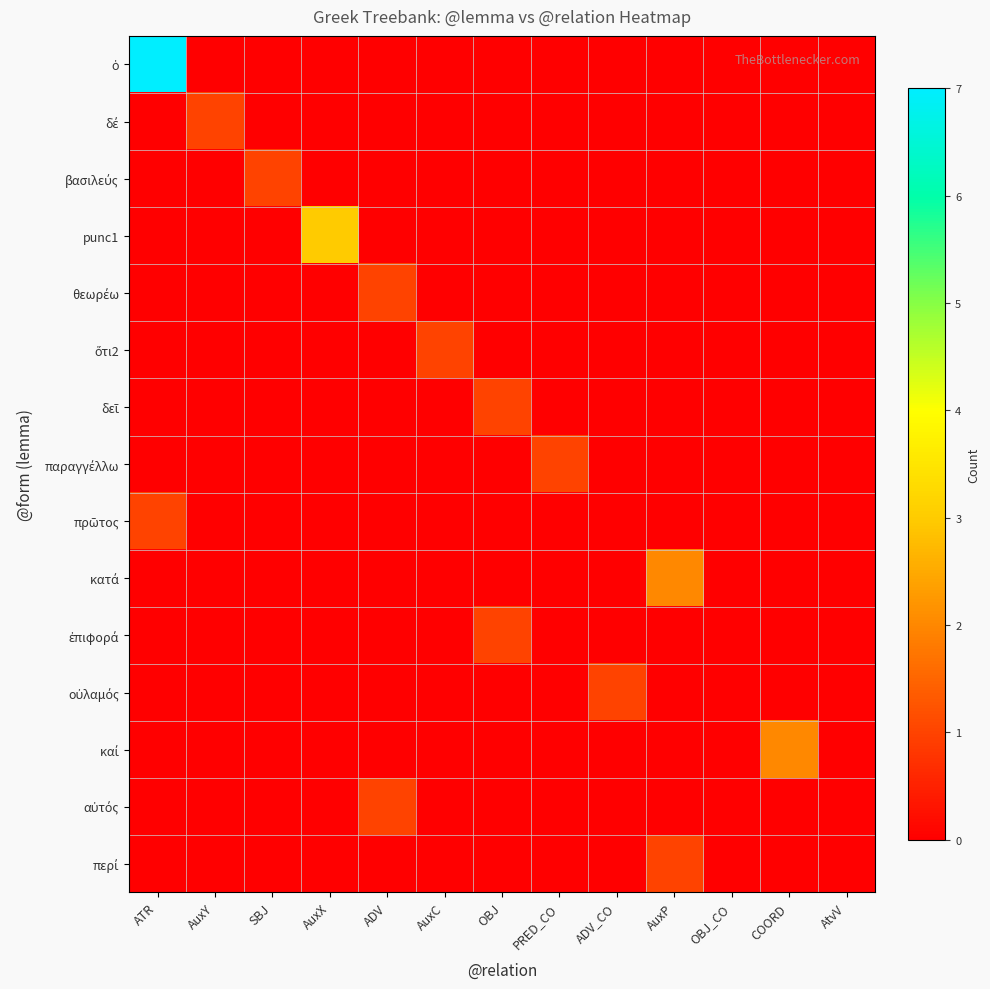

Count the number of categories in the chart.

13